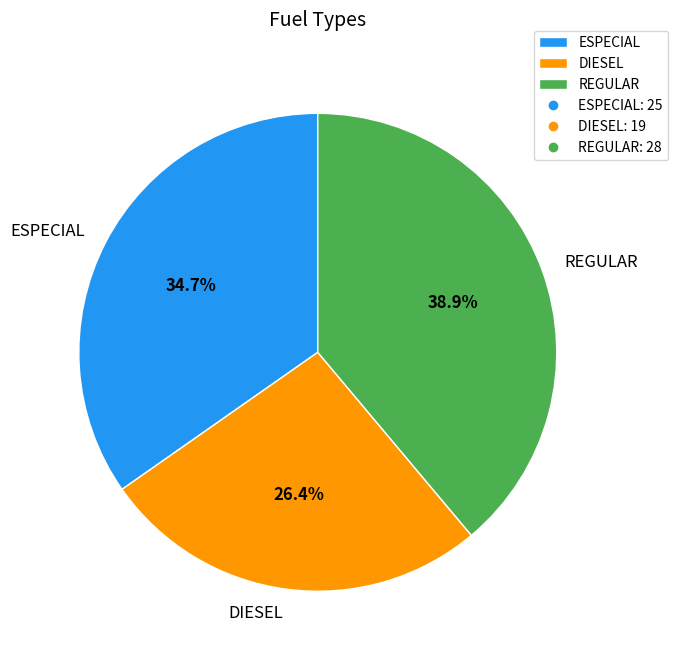

What percentage is the ESPECIAL slice, to the nearest percent?

35%